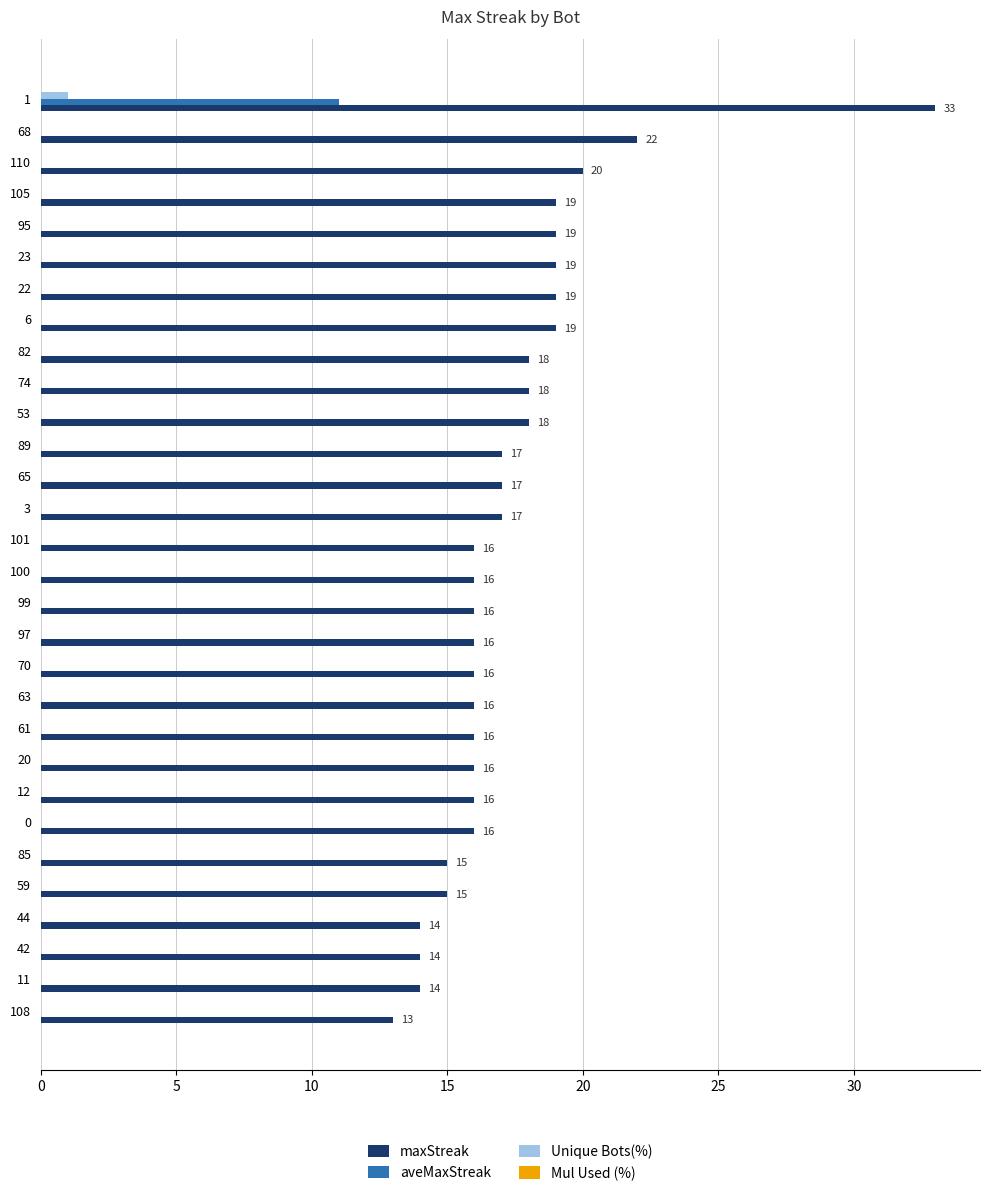

The maxStreak series shows 28 at 70. True or false?

False